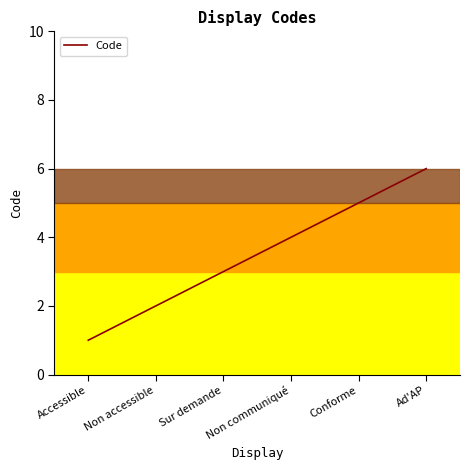

What is the average value?

4